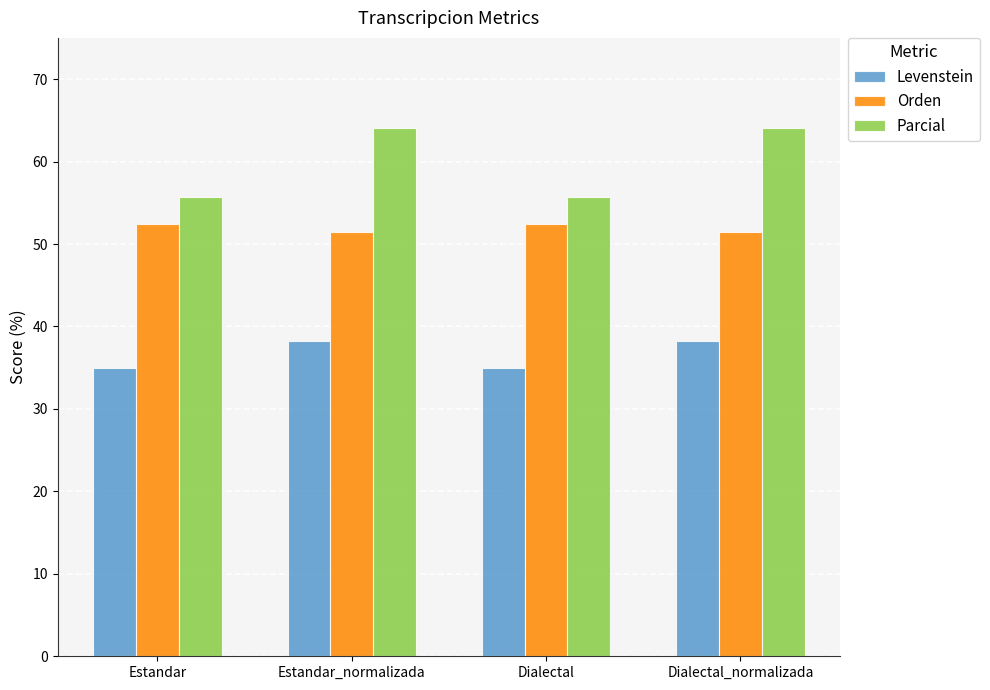

Which series has the largest total across all categories?

Parcial